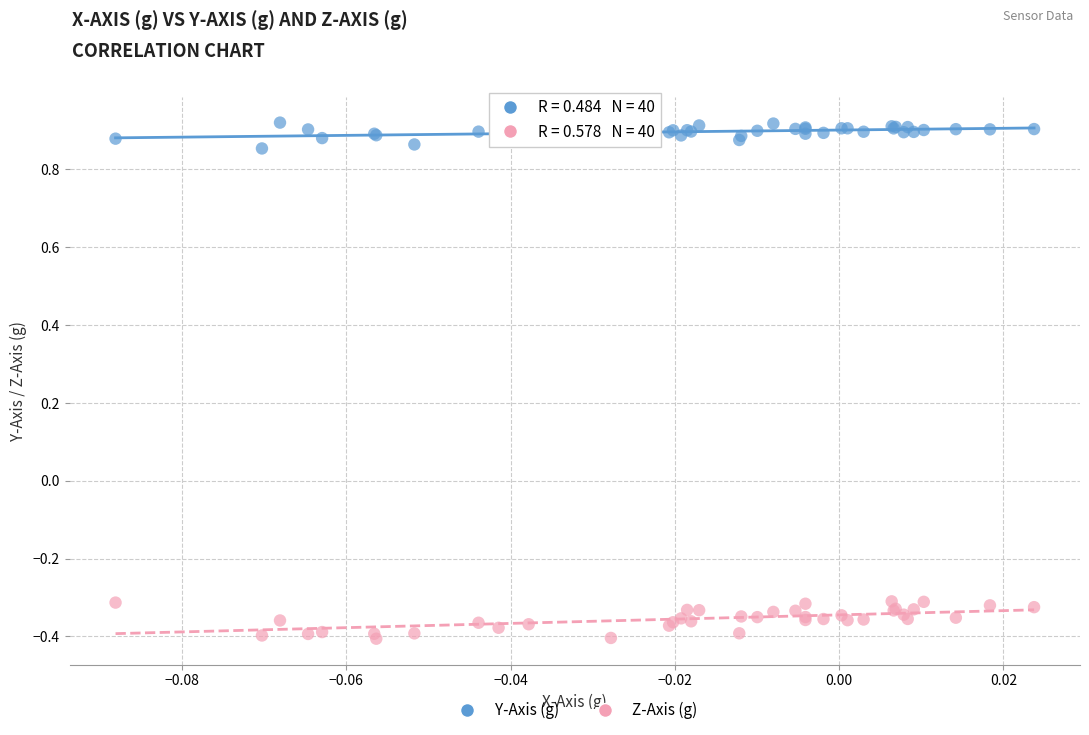

Which series contains the lowest Y value?

Z-Axis (g)